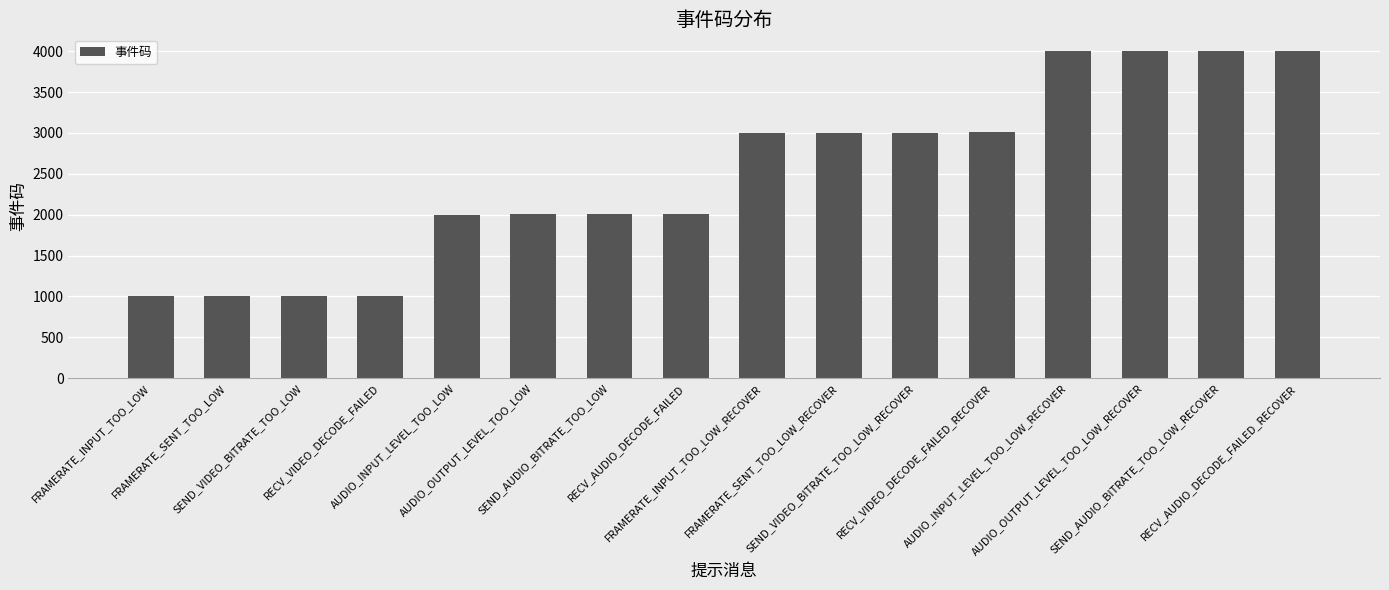

What is the smallest value displayed?

1001